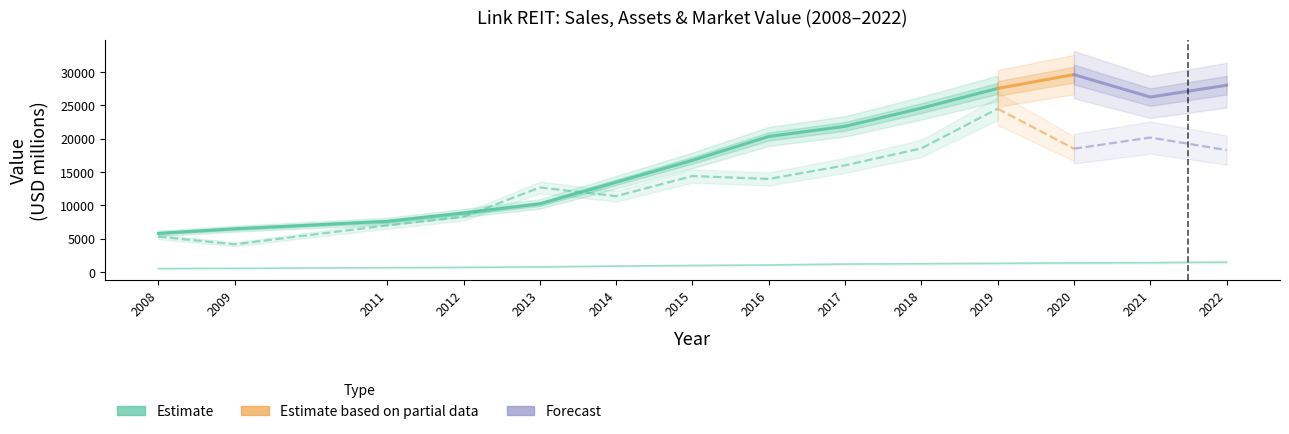

What is the maximum value for Market_Value?

24467